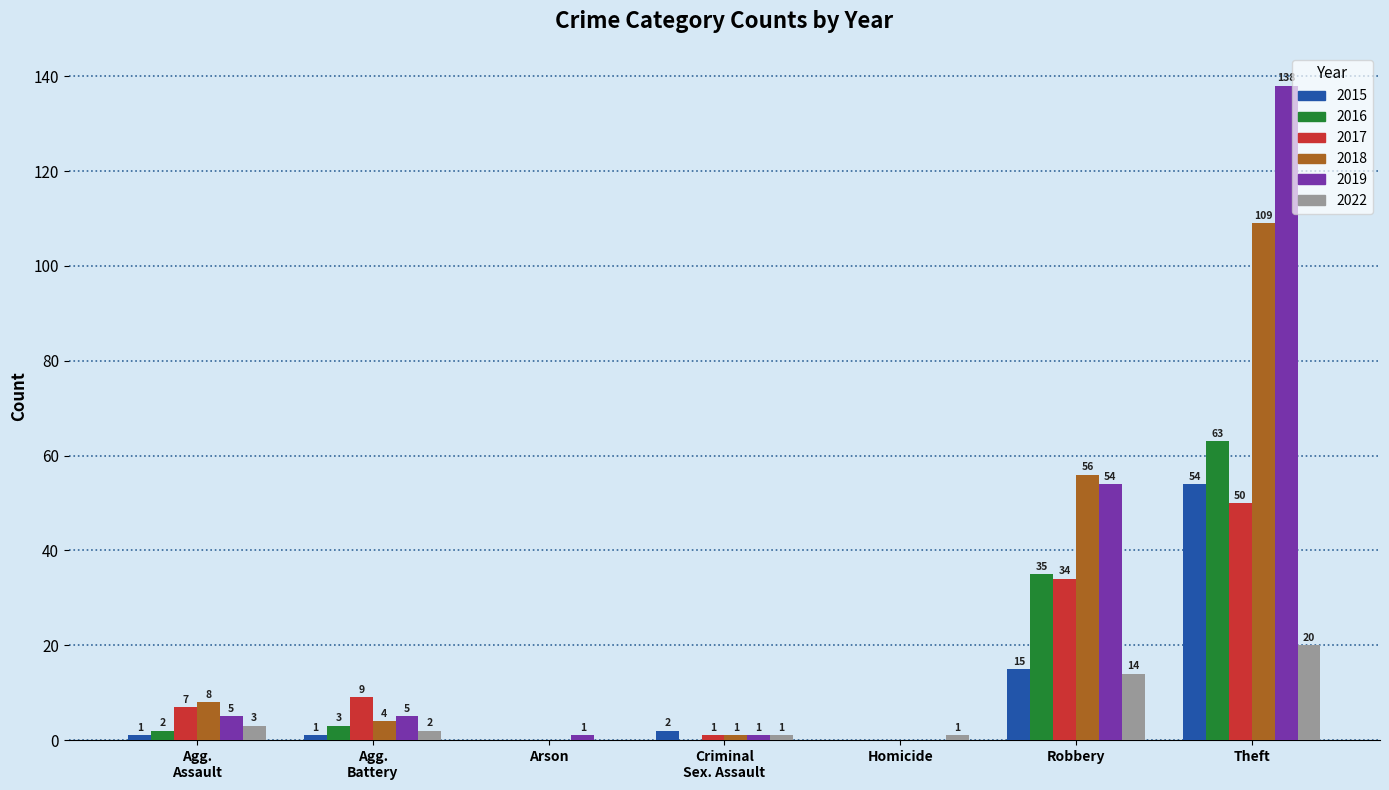

Count the number of data series in this chart.

6